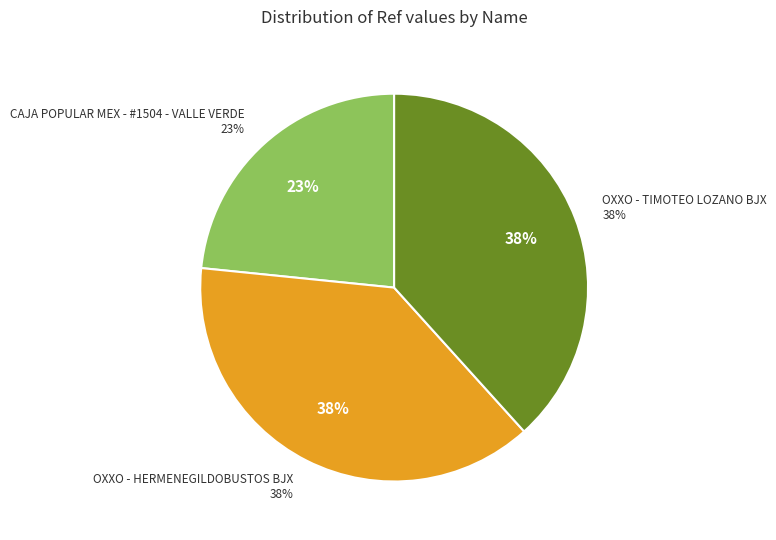

How much of the chart is everything except CAJA POPULAR MEX - #1504 - VALLE VERDE?

76.6%